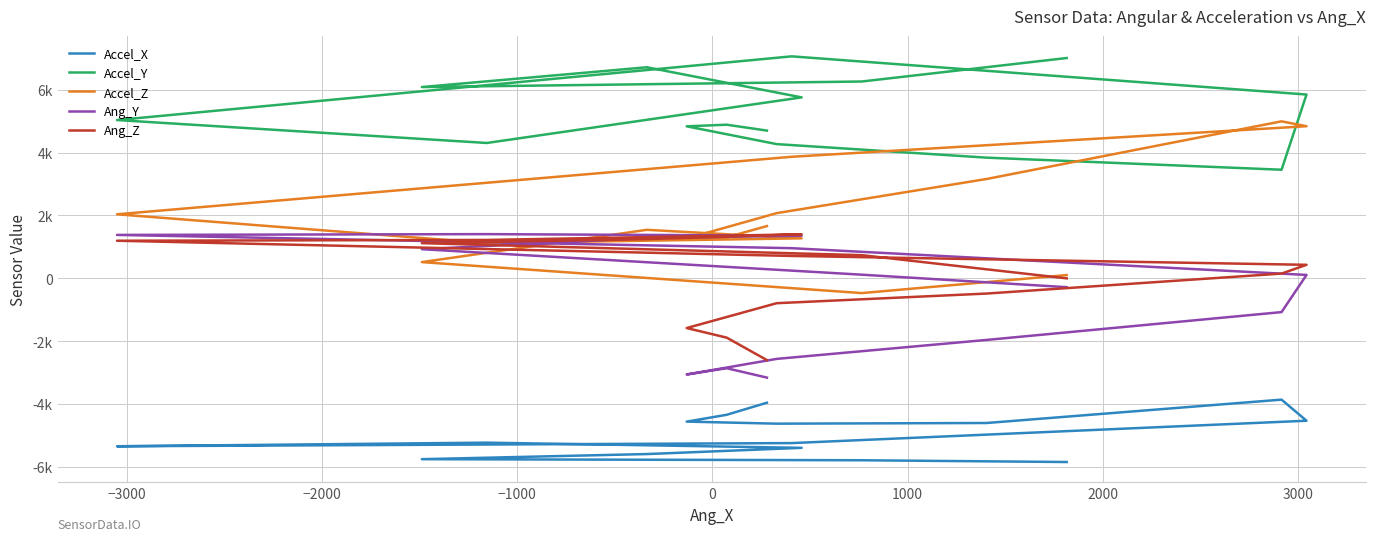

Reading left to right, list all the values displayed in this chart.

Accel_X: -3955	-4339	-4556	-4621	-4600	-3857	-4528	-5239	-5340	-5225	-5390	-5588	-5751	-5785	-5841
Accel_Y: 4700	4887	4836	4270	3839	3455	5847	7061	5035	4306	5756	6714	6085	6261	7008
Accel_Z: 1663	1307	1269	2074	3161	4994	4839	3867	2038	1122	1273	1544	517	-468	105
Ang_Y: -3156	-2858	-3057	-2561	-1958	-1073	109	960	1382	1407	1357	1283	928	117	-280
Ang_Z: -2599	-1885	-1580	-790	-483	152	431	713	1197	1222	1401	1248	1120	738	0